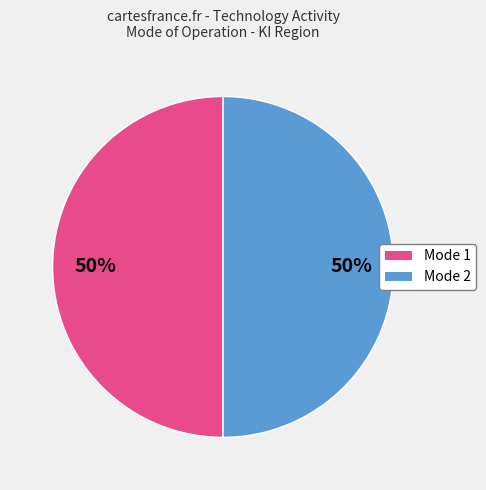

Count the number of slices in the pie.

2